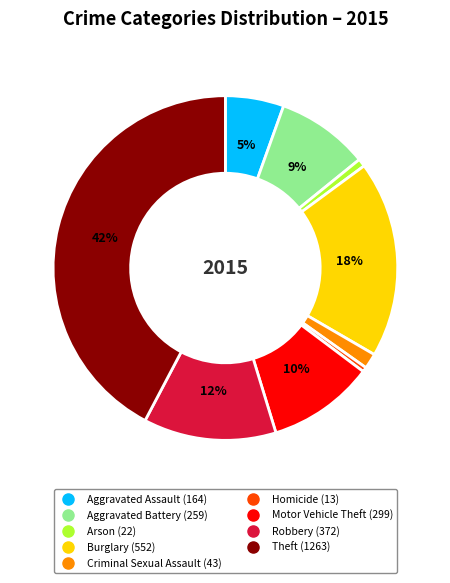

Count the number of slices in the pie.

9